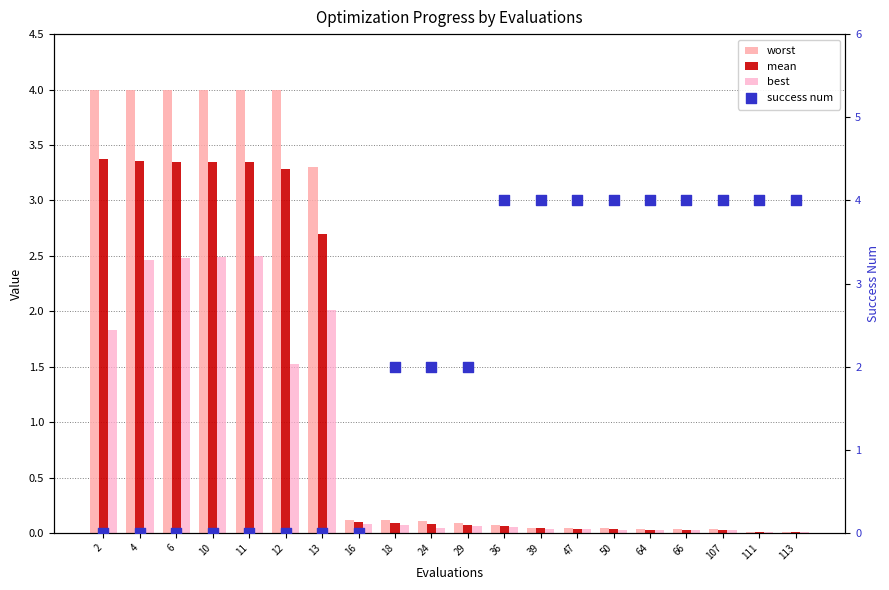

Which series reaches the maximum Y coordinate?

worst